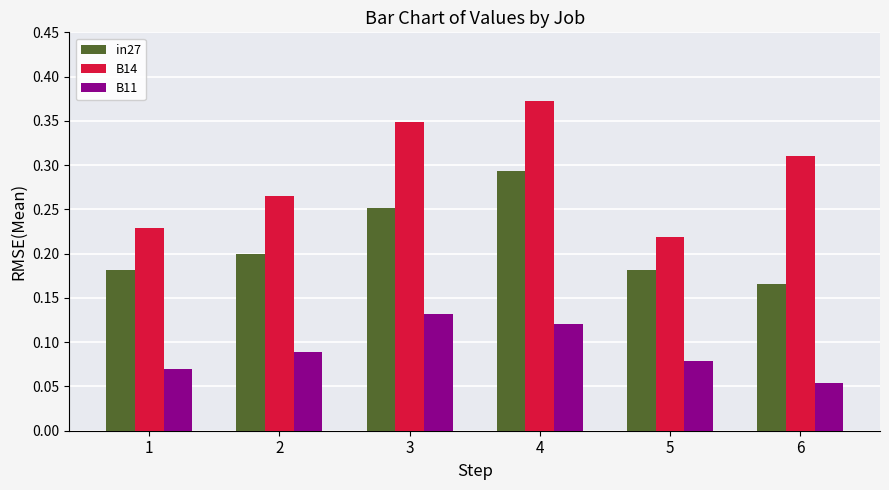

At which category is the sum across all series the highest?

4